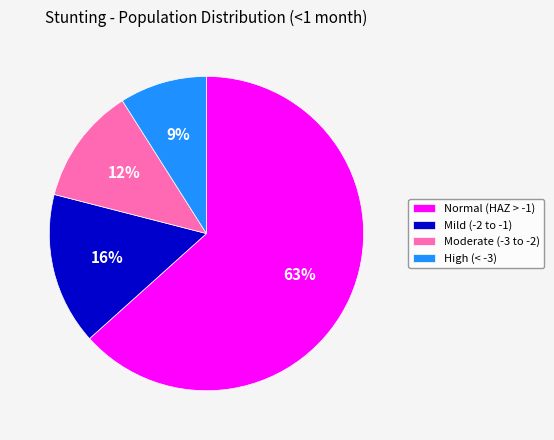

Which slice represents more than half of the pie?

Normal (HAZ > -1)